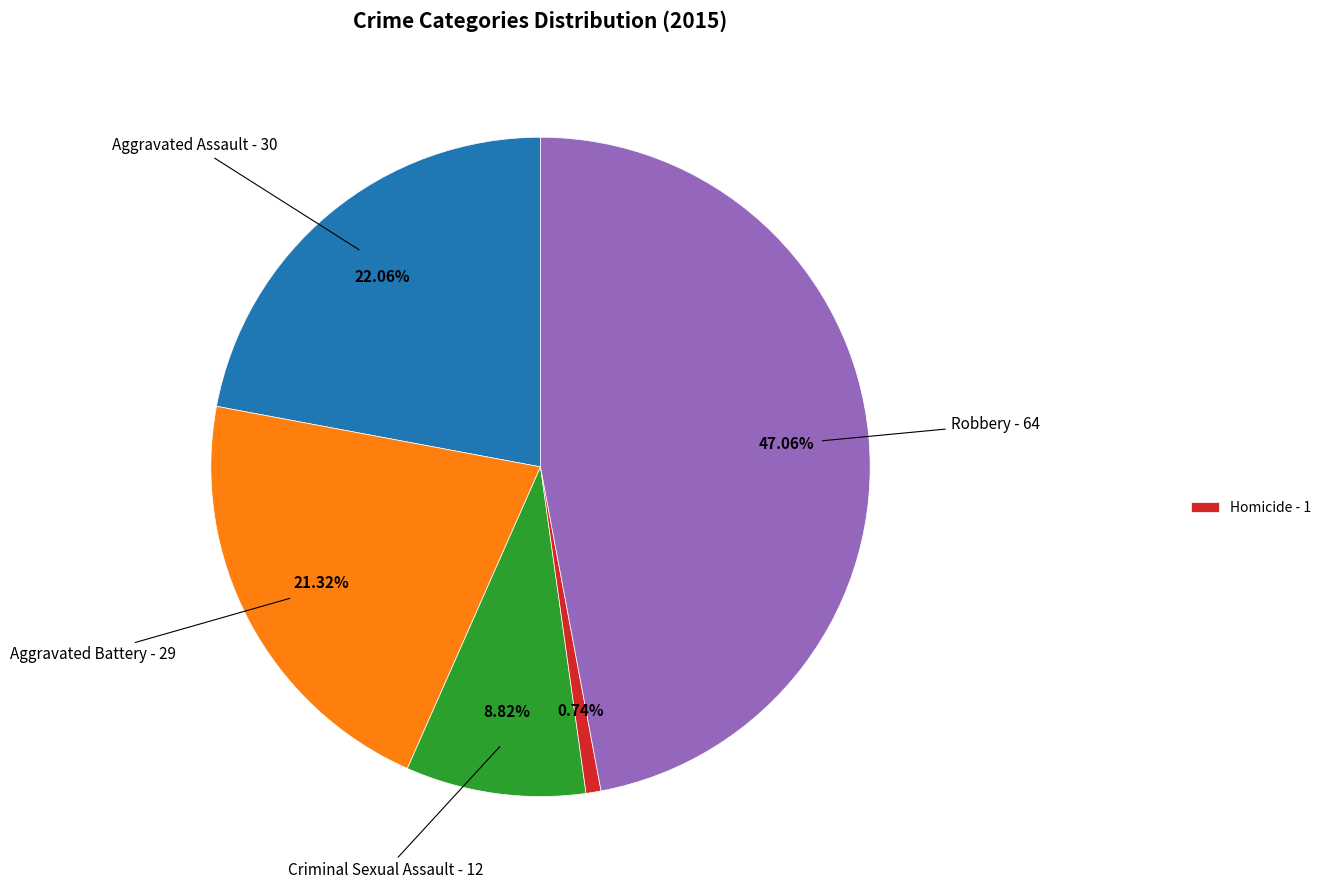

Does any single category account for the majority?

No